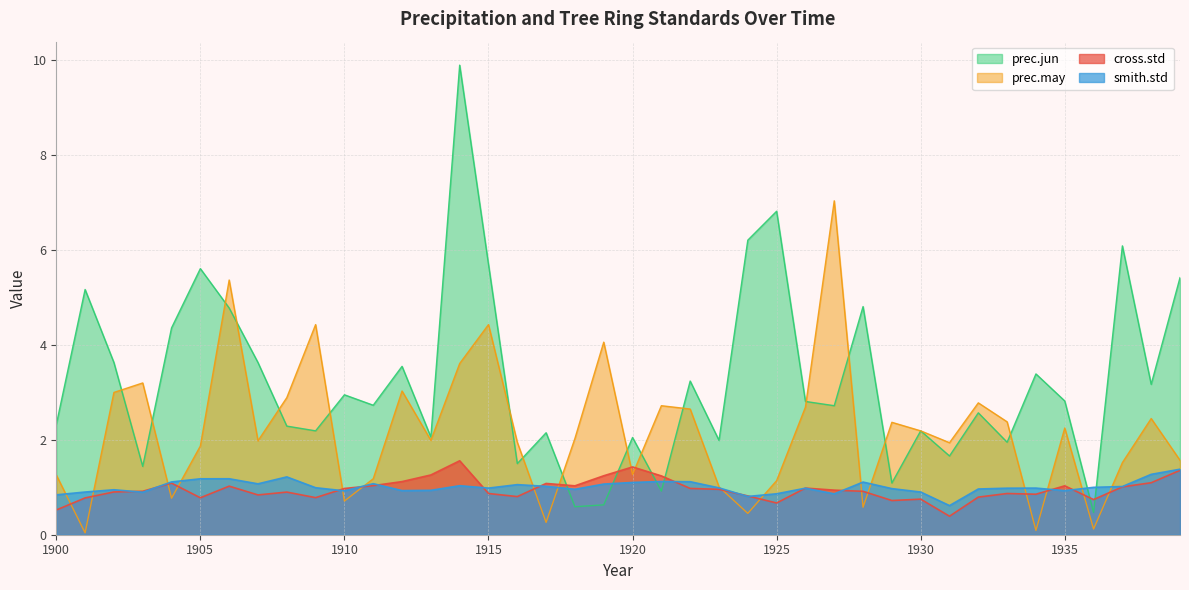

What are all the series names shown in the legend?

prec.jun, prec.may, cross.std, smith.std